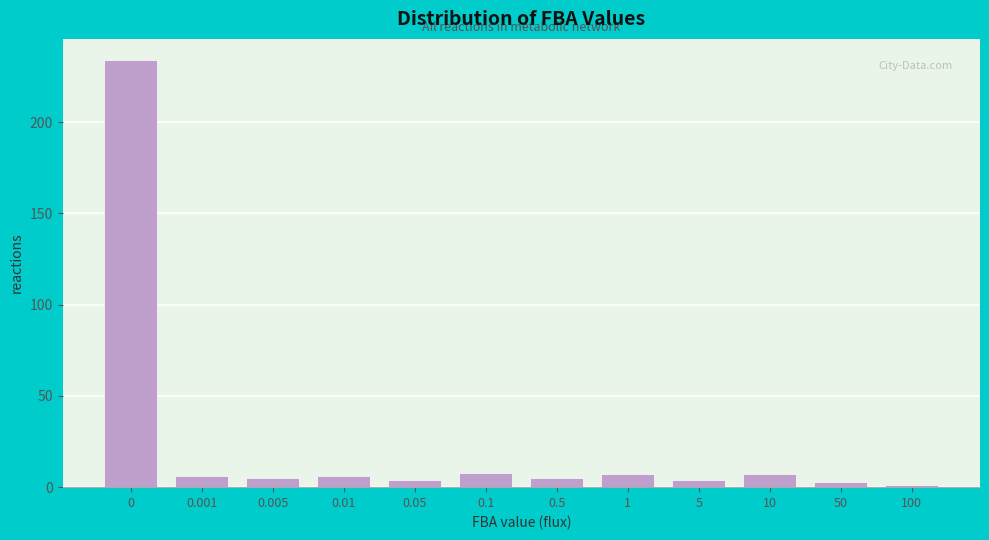

Reading left to right, extract all data points from this chart.

234	6	5	6	4	8	5	7	4	7	3	1